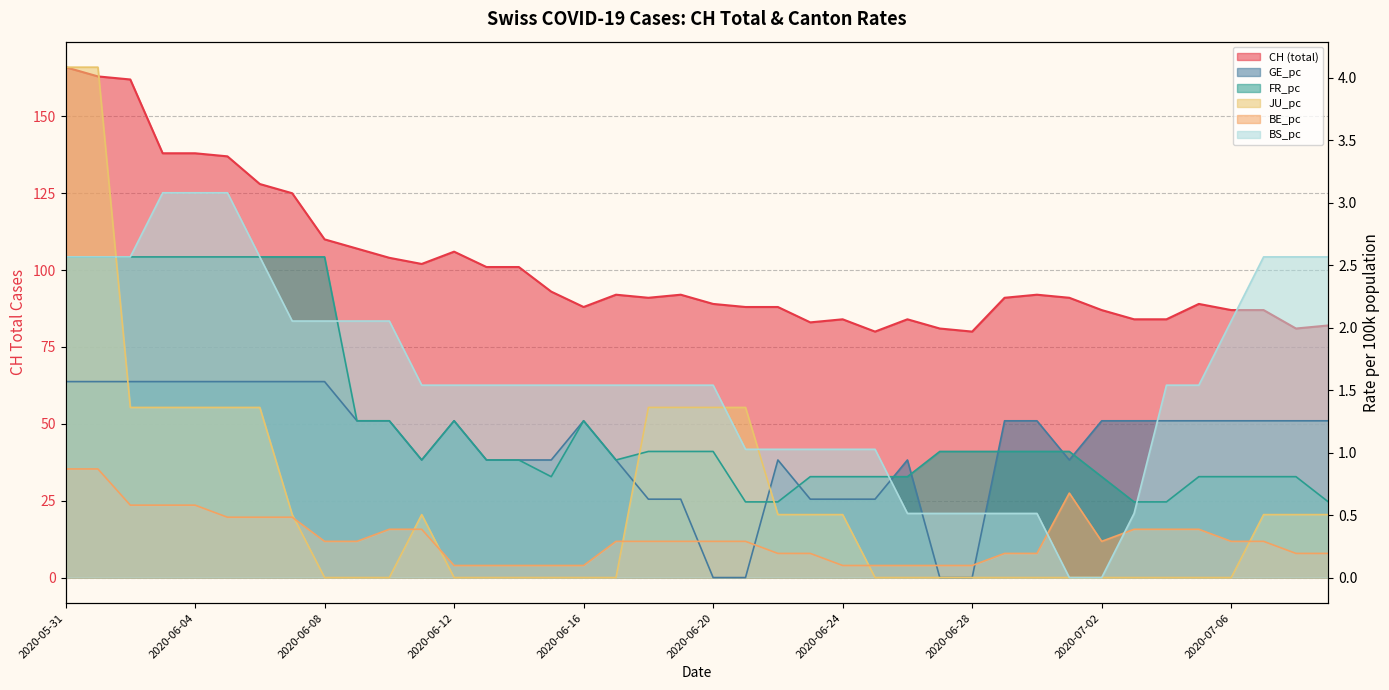

What position from the left is 2020-06-19?

20